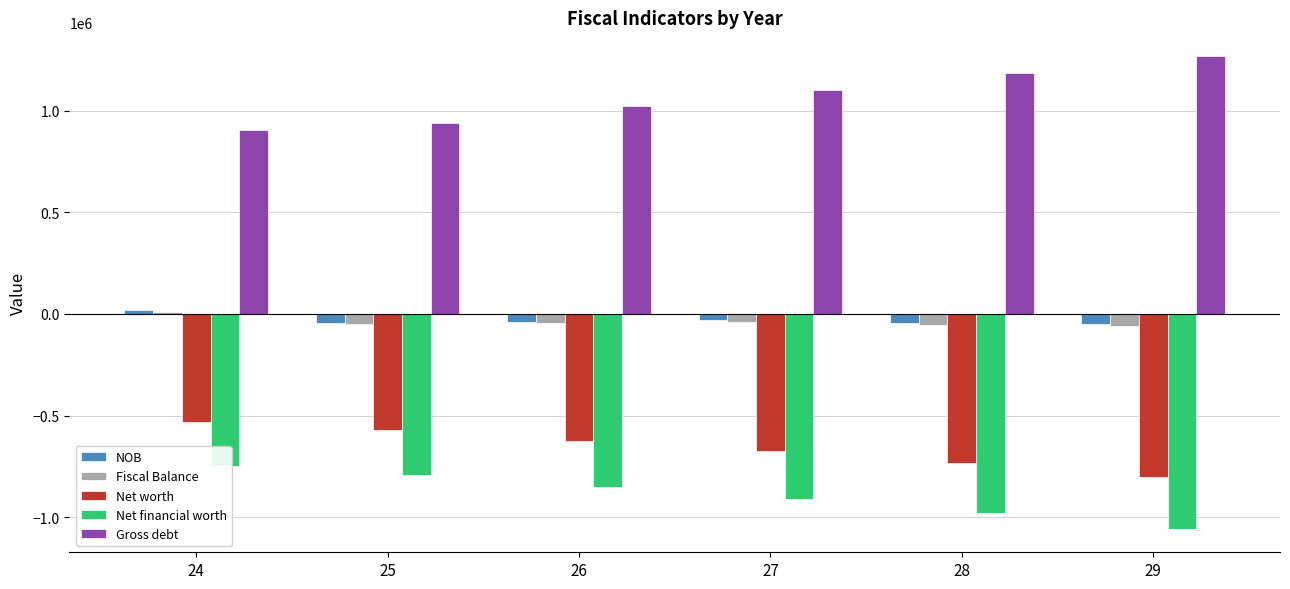

Reading left to right, list all the values displayed in this chart.

NOB: 24=18646.6	25=-45188.0	26=-37255.7	27=-30327.1	28=-43426.9	29=-50309.1
Fiscal Balance: 24=11996.6	25=-50647.0	26=-46016.9	27=-39325.9	28=-55118.2	29=-60082.8
Net worth: 24=-531634.0	25=-570519.0	26=-623888.5	27=-671989.3	28=-733522.2	29=-799954.5
Net financial worth: 24=-746314.0	25=-791091.0	26=-852161.7	27=-908227.3	28=-980591.1	29=-1056367.9
Gross debt: 24=906939.0	25=940000.0	26=1023796.9	27=1100799.5	28=1185009.6	29=1269347.9